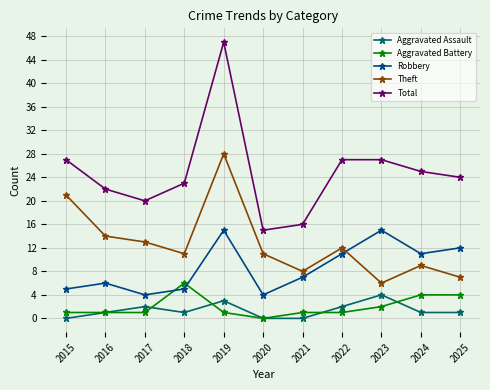

Between 2023 and 2024, which series saw the biggest shift?

Robbery